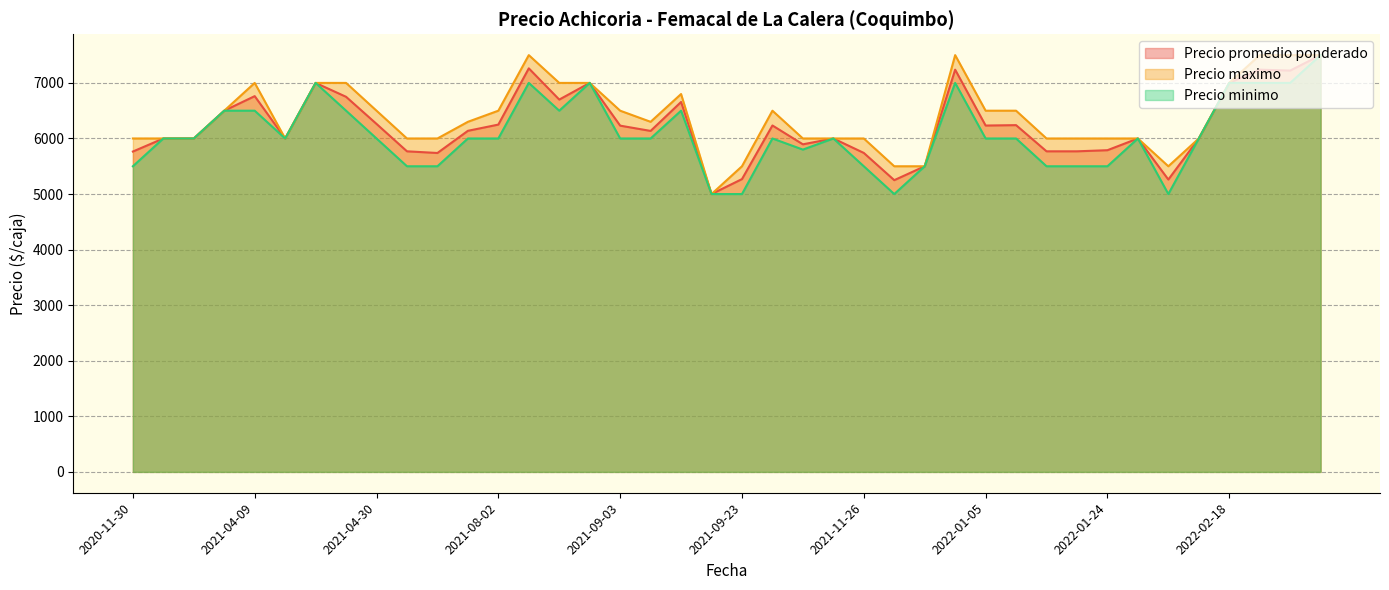

List the series in order of their peak value, highest first.

Precio promedio ponderado, Precio maximo, Precio minimo